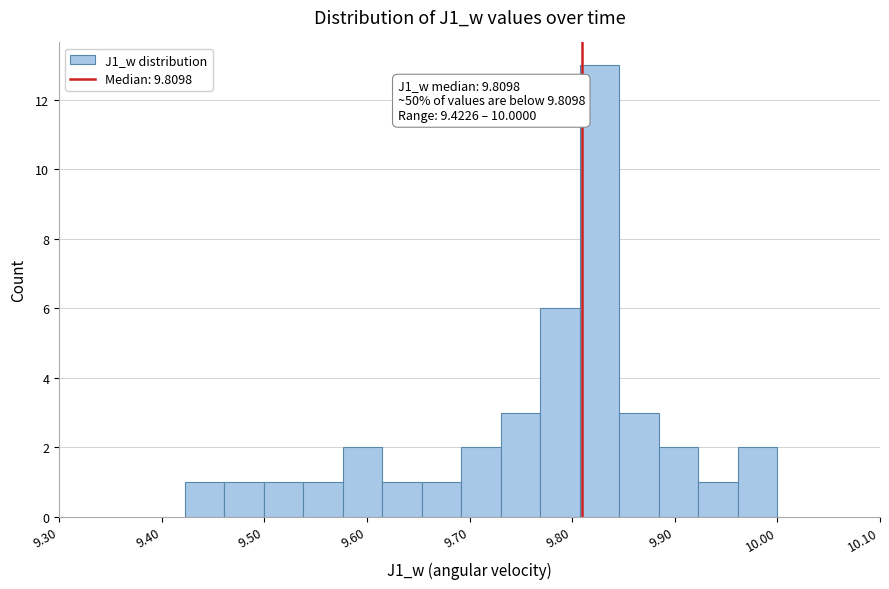

Read against the x-axis, roughly where is the centre of the tallest bar?

9.83